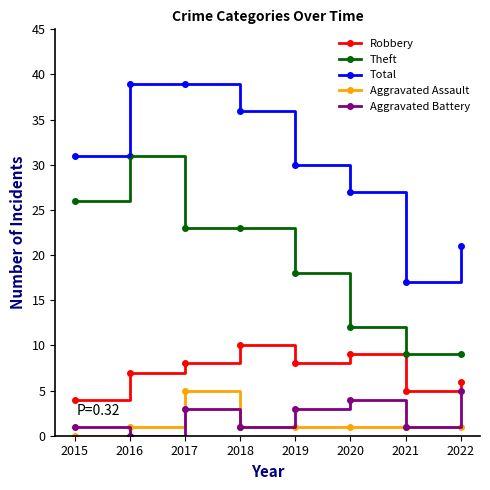

Does the chart display data point markers on the line(s)?

Yes